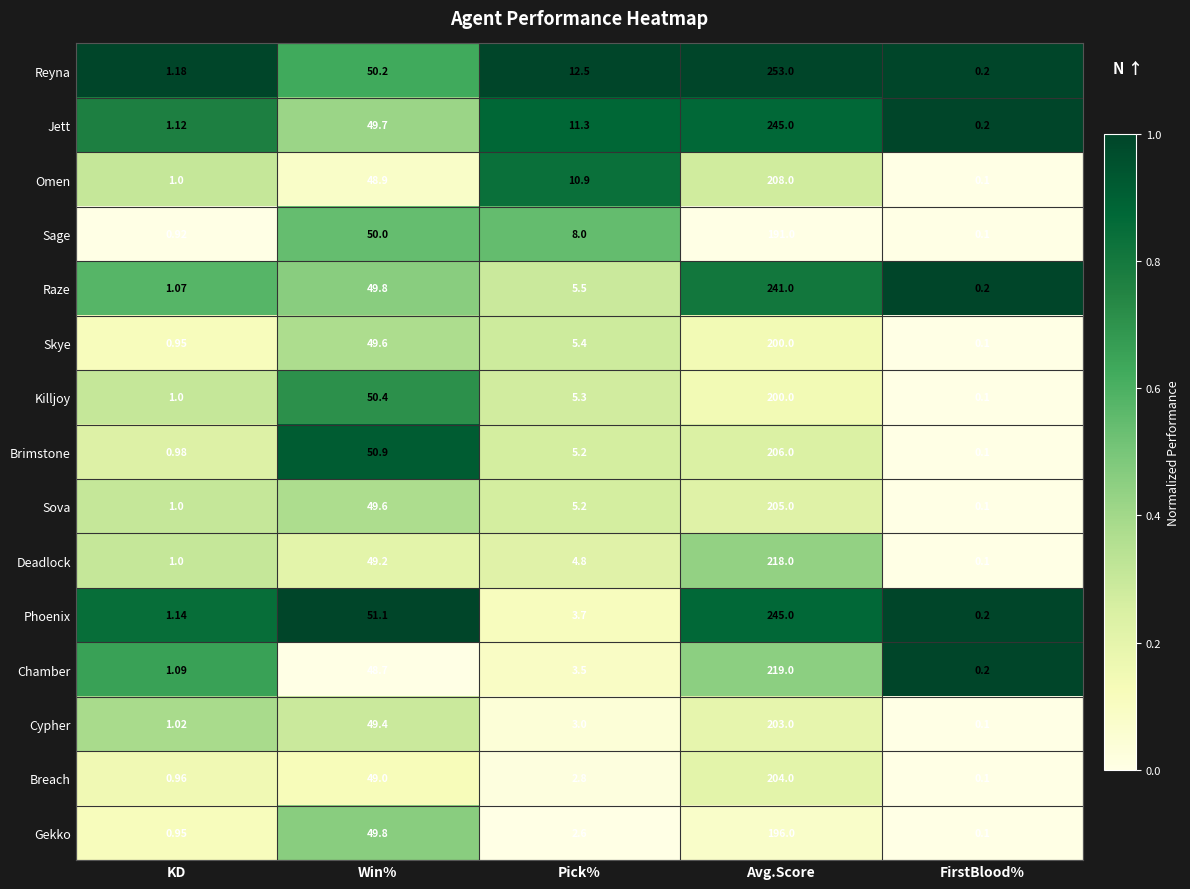

Which series has the widest spread of values?

Reyna